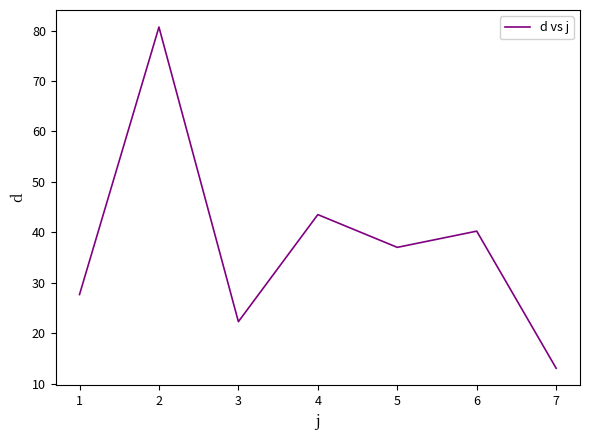

Rank the categories by value from lowest to highest.

7, 3, 1, 5, 6, 4, 2